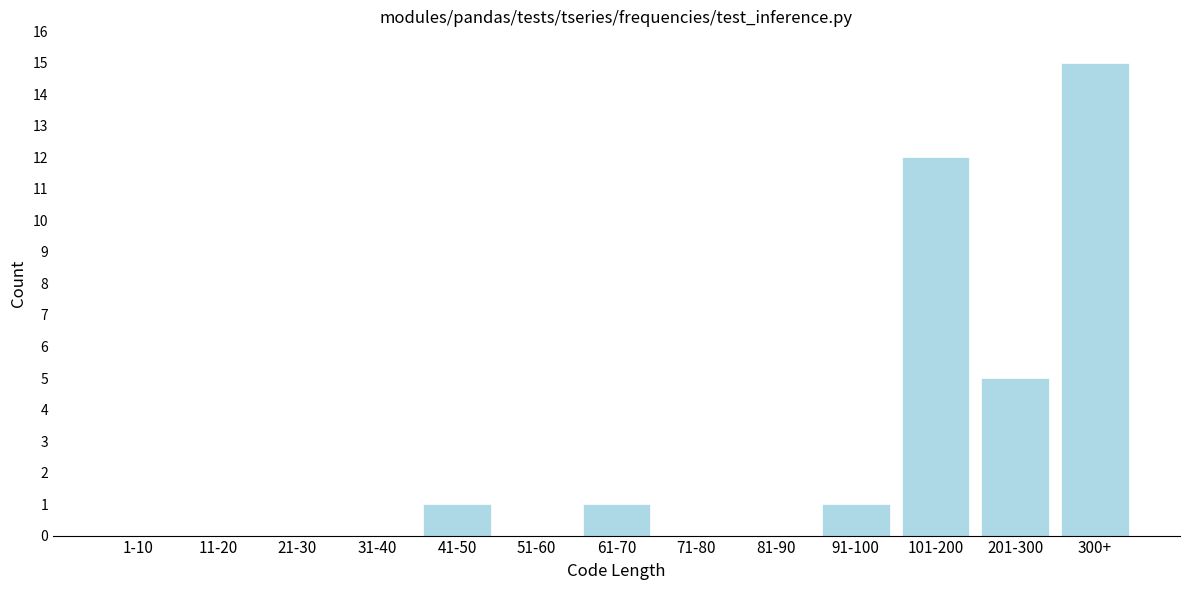

Reading right to left, extract all data points from this chart.

300+=15	201-300=5	101-200=12	91-100=1	81-90=0	71-80=0	61-70=1	51-60=0	41-50=1	31-40=0	21-30=0	11-20=0	1-10=0